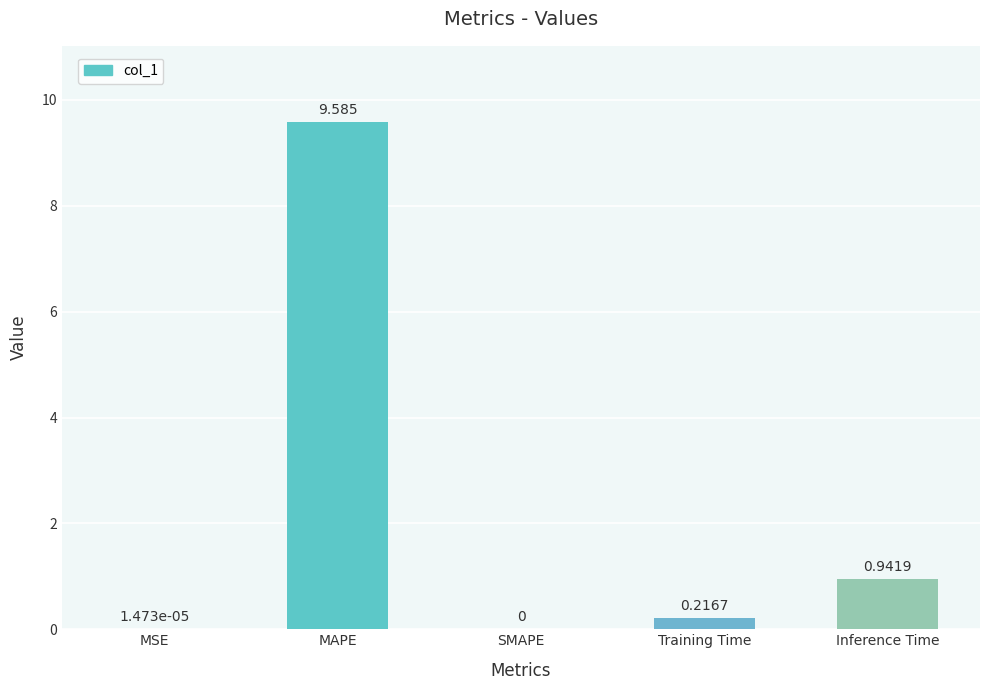

At which label is the value closest to 4?

Inference Time